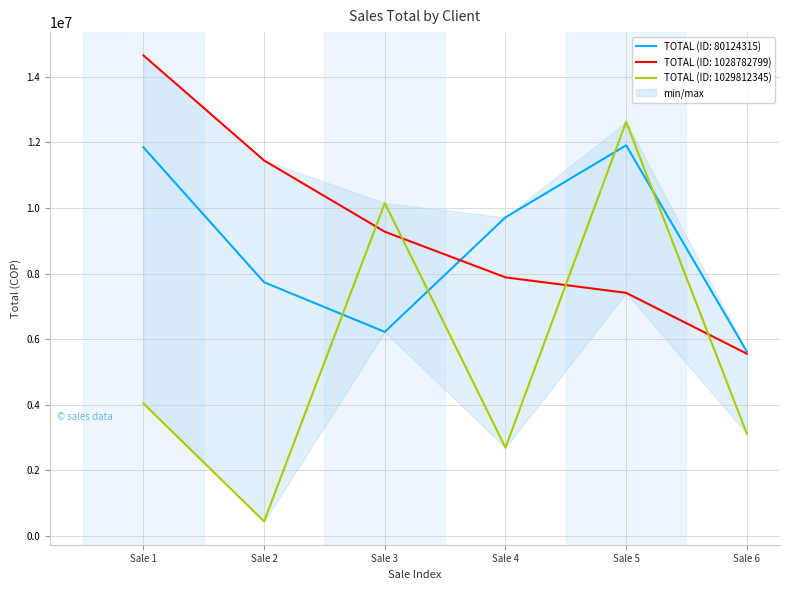

What is the minimum value for TOTAL (ID: 1028782799)?

5560193